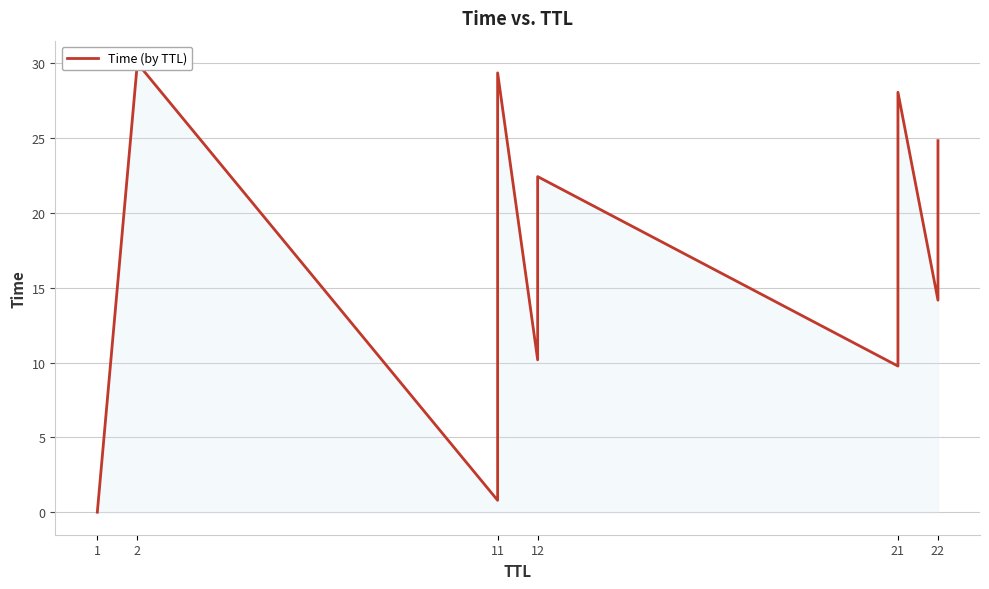

What is the ratio of the value at 2 to the value at 21?

1.7